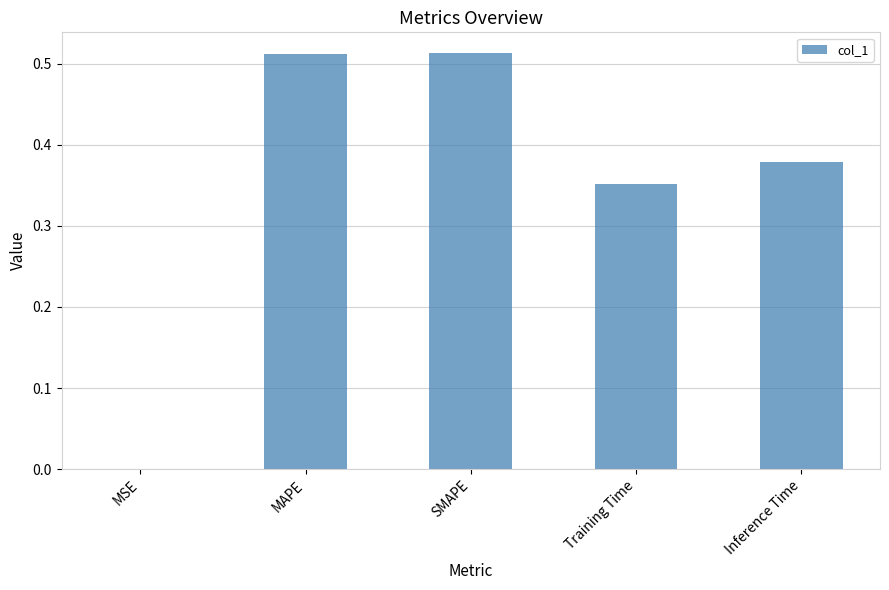

True or false: the data shows 0.7 at SMAPE.

False